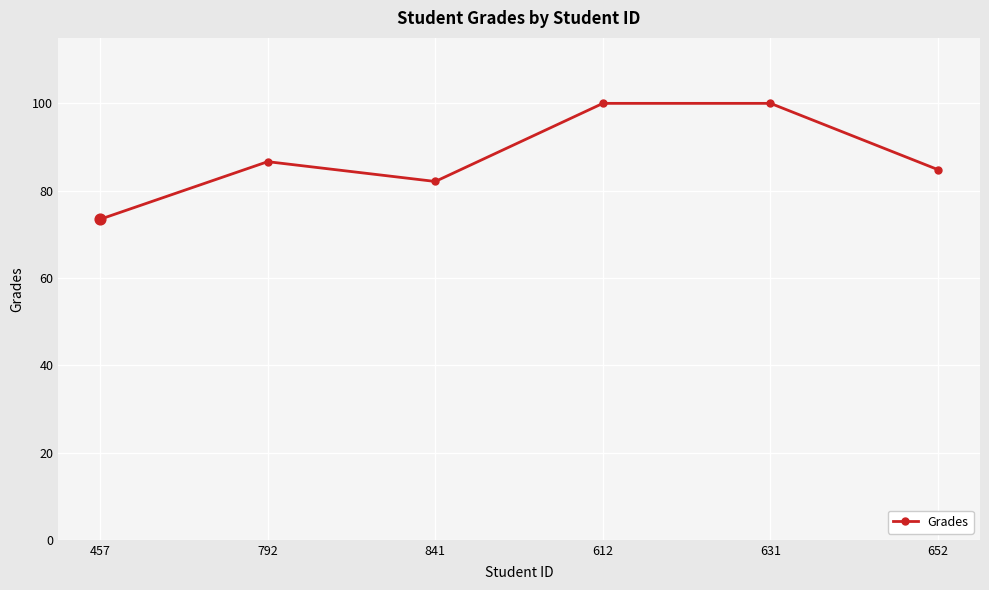

What is the ratio of the value at 631 to the value at 457?

1.4